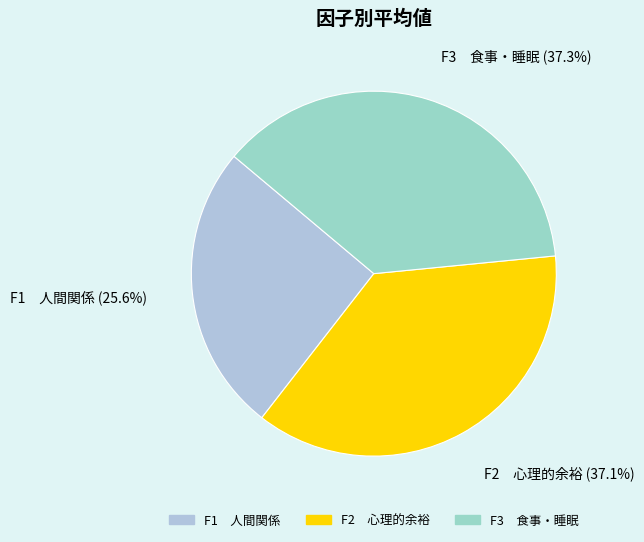

What is the smallest slice in the pie chart?

F1 人間関係